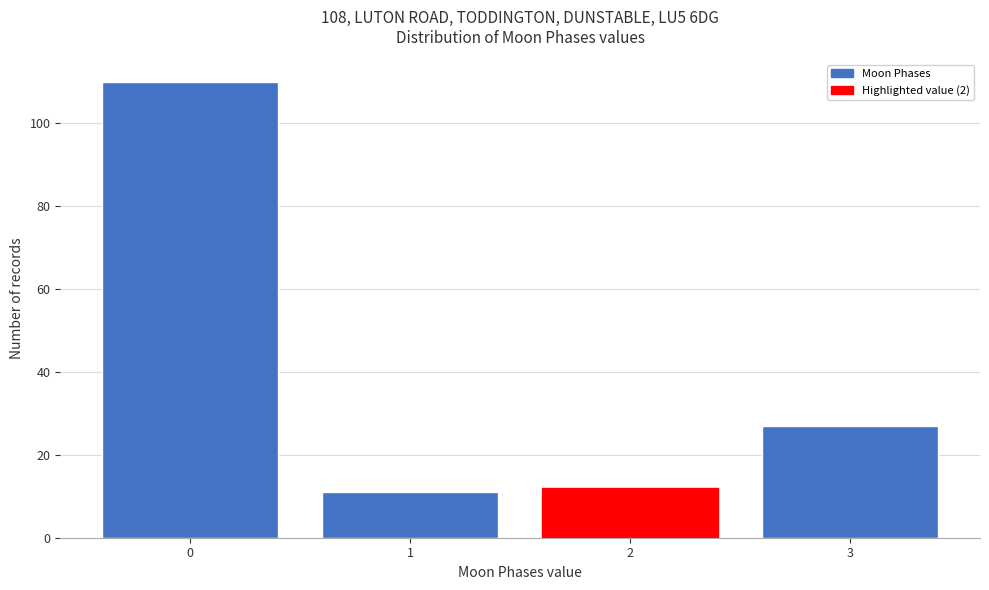

Reading left to right, list all the values displayed in this chart.

110	11	12	27